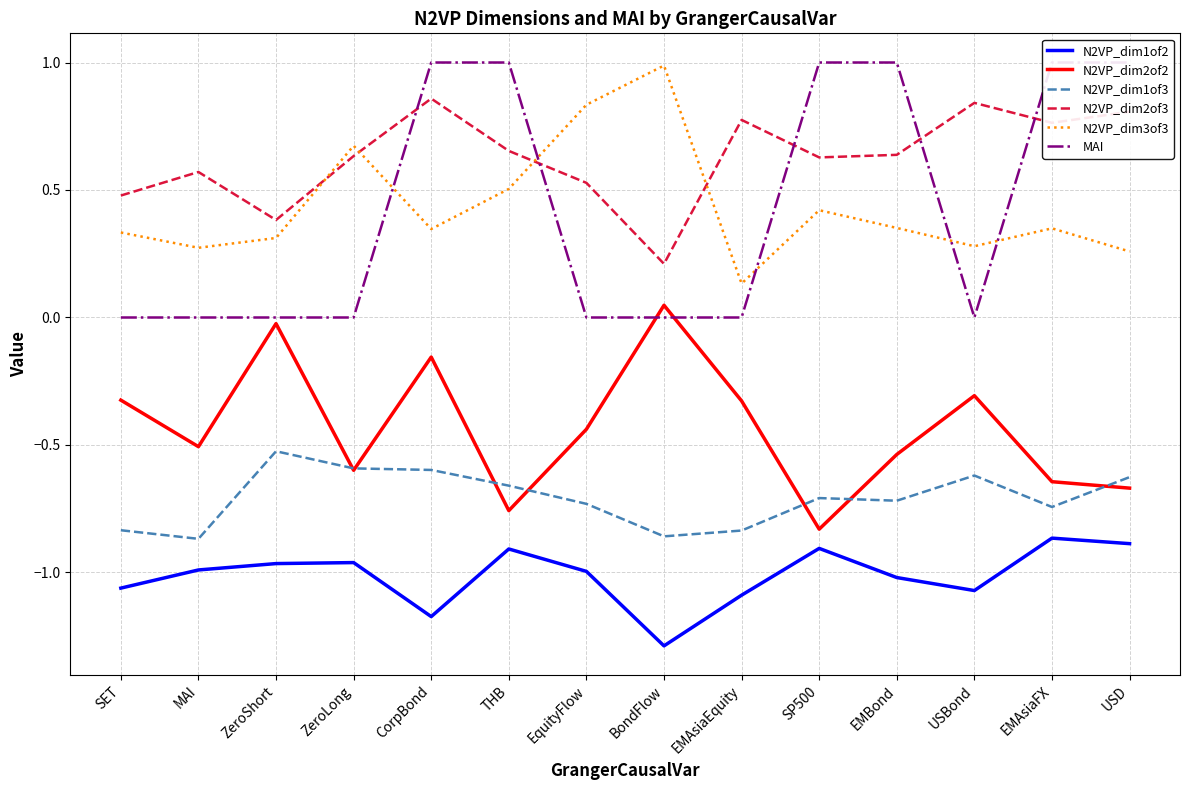

Reading left to right, transcribe all the data shown in this chart.

N2VP_dim1of2: -1.1	-1.0	-1.0	-1.0	-1.2	-0.9	-1.0	-1.3	-1.1	-0.9	-1.0	-1.1	-0.9	-0.9
N2VP_dim2of2: -0.3	-0.5	-0.0	-0.6	-0.2	-0.8	-0.4	0.0	-0.3	-0.8	-0.5	-0.3	-0.6	-0.7
N2VP_dim1of3: -0.8	-0.9	-0.5	-0.6	-0.6	-0.7	-0.7	-0.9	-0.8	-0.7	-0.7	-0.6	-0.7	-0.6
N2VP_dim2of3: 0.5	0.6	0.4	0.6	0.9	0.7	0.5	0.2	0.8	0.6	0.6	0.8	0.8	0.8
N2VP_dim3of3: 0.3	0.3	0.3	0.7	0.3	0.5	0.8	1.0	0.1	0.4	0.4	0.3	0.3	0.3
MAI: 0.0	0.0	0.0	0.0	1.0	1.0	0.0	0.0	0.0	1.0	1.0	0.0	1.0	1.0